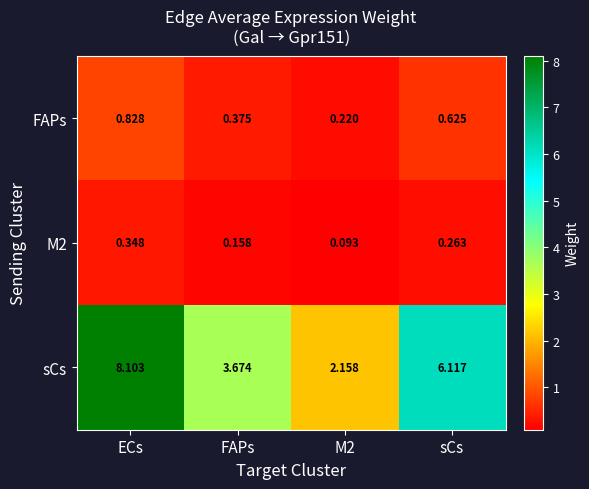

Is the value of FAPs at ECs greater than the value of sCs at M2?

No